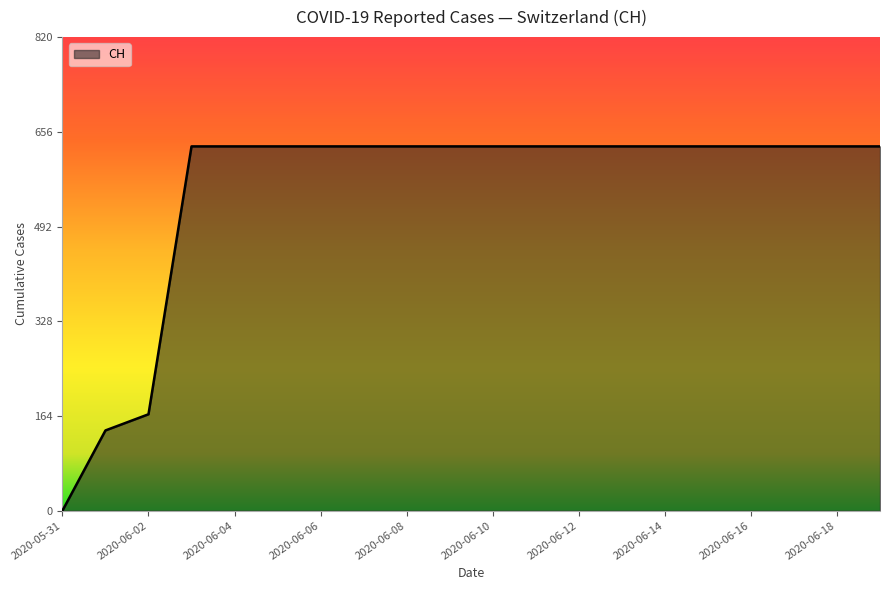

What is the maximum value shown in the chart?

631